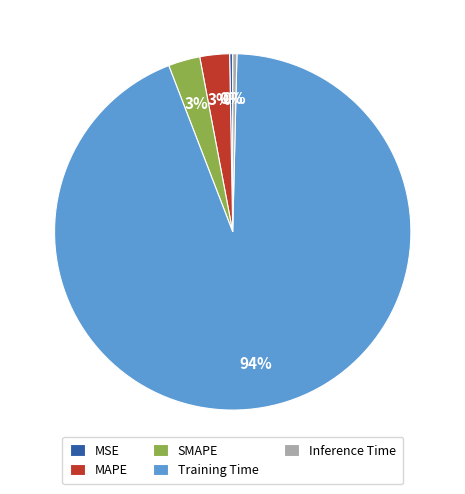

Is there any slice that represents more than half of the pie?

Yes